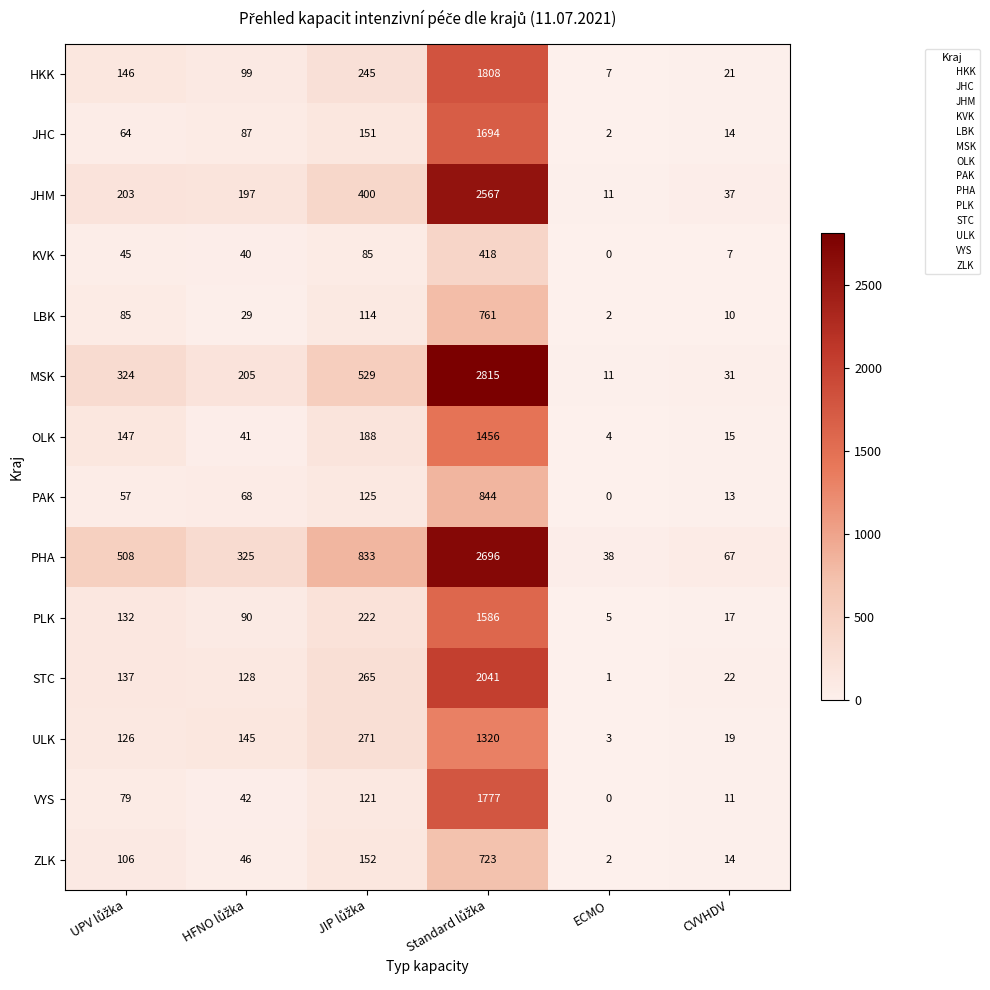

The value of ULK at ECMO is 3. True or false?

True